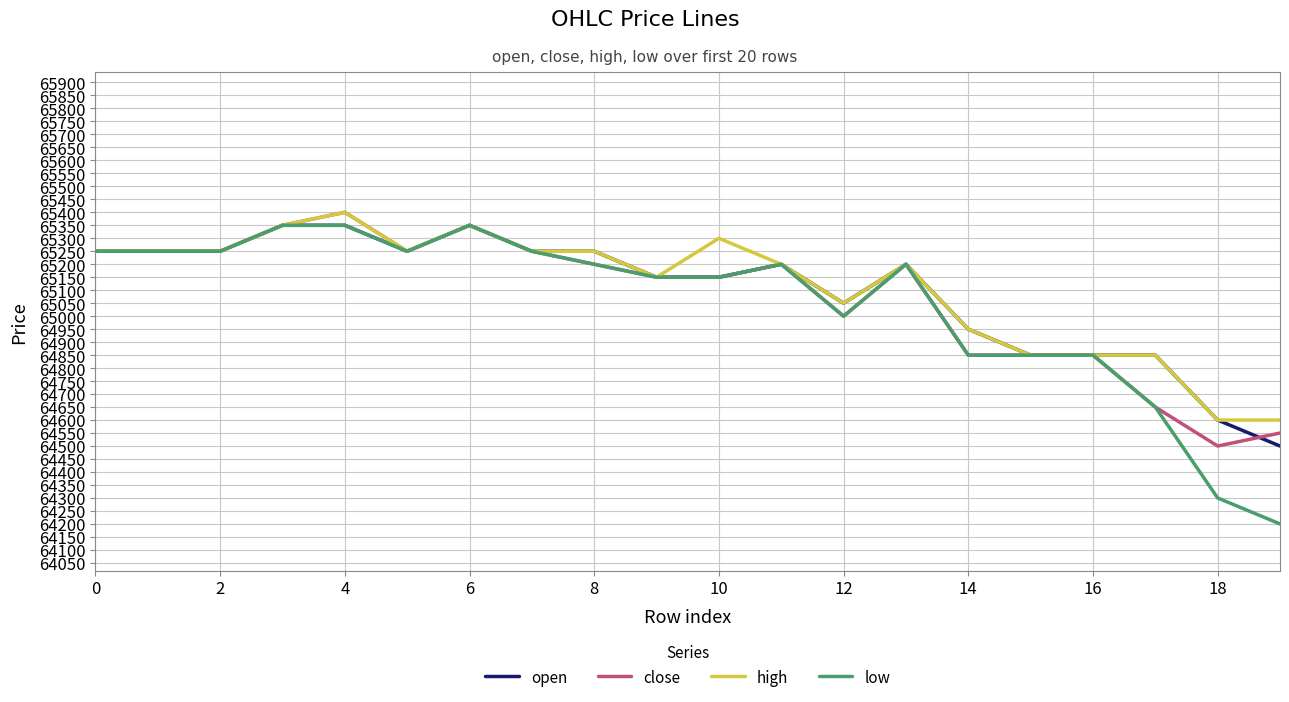

What is the smallest value displayed?

64200